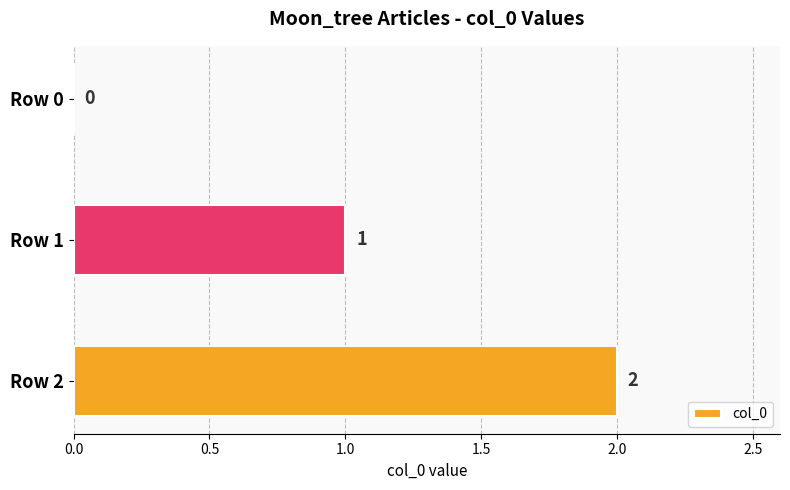

What is the sum of all values?

3